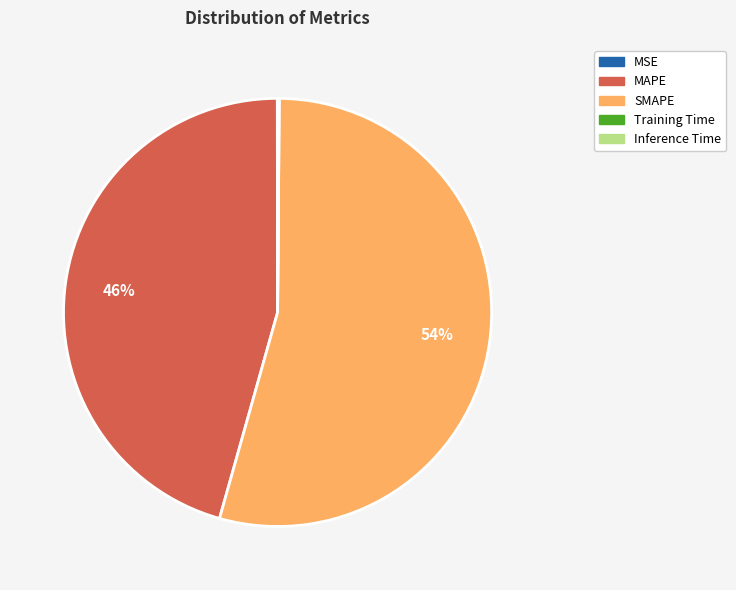

Is there a majority slice in this chart?

Yes